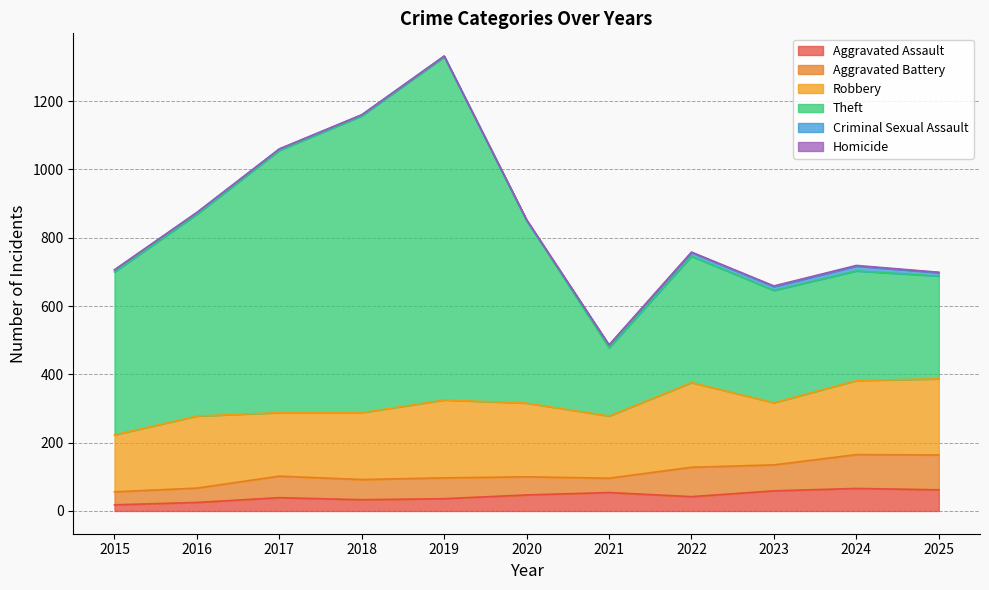

Reading right to left, list all the values displayed in this chart.

Aggravated Assault: 2025=62	2024=66	2023=59	2022=42	2021=54	2020=47	2019=36	2018=33	2017=39	2016=25	2015=18
Aggravated Battery: 2025=102	2024=99	2023=76	2022=86	2021=42	2020=53	2019=61	2018=59	2017=63	2016=42	2015=38
Robbery: 2025=223	2024=217	2023=182	2022=248	2021=182	2020=216	2019=228	2018=196	2017=186	2016=211	2015=167
Theft: 2025=301	2024=321	2023=329	2022=370	2021=200	2020=535	2019=1005	2018=869	2017=768	2016=591	2015=477
Criminal Sexual Assault: 2025=10	2024=14	2023=11	2022=11	2021=8	2020=0	2019=2	2018=3	2017=4	2016=5	2015=6
Homicide: 2025=1	2024=2	2023=2	2022=1	2021=0	2020=2	2019=0	2018=0	2017=0	2016=0	2015=0